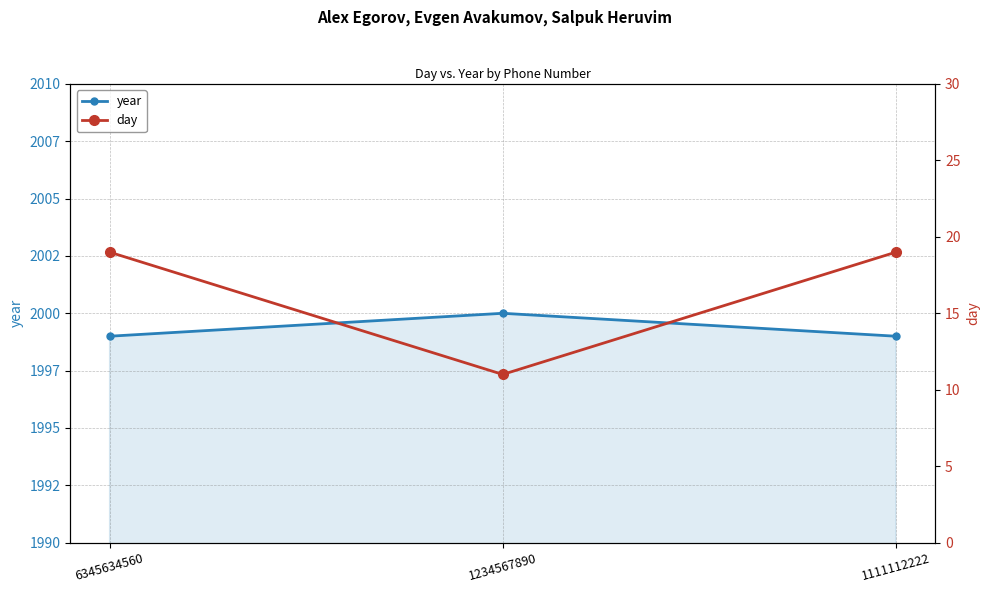

The year series shows 2000 at 1234567890. True or false?

True